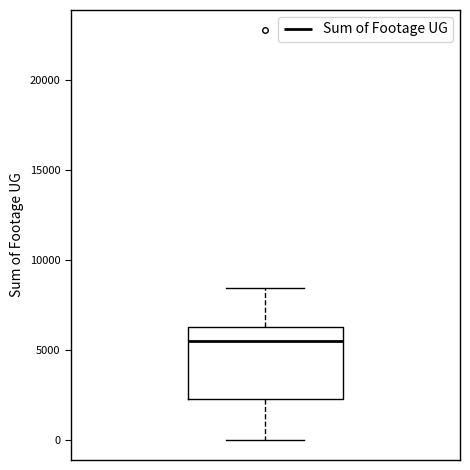

Where is the upper edge of the box on the y-axis? The values are not printed on the chart, so give them approximately, as read against the axis.

6500